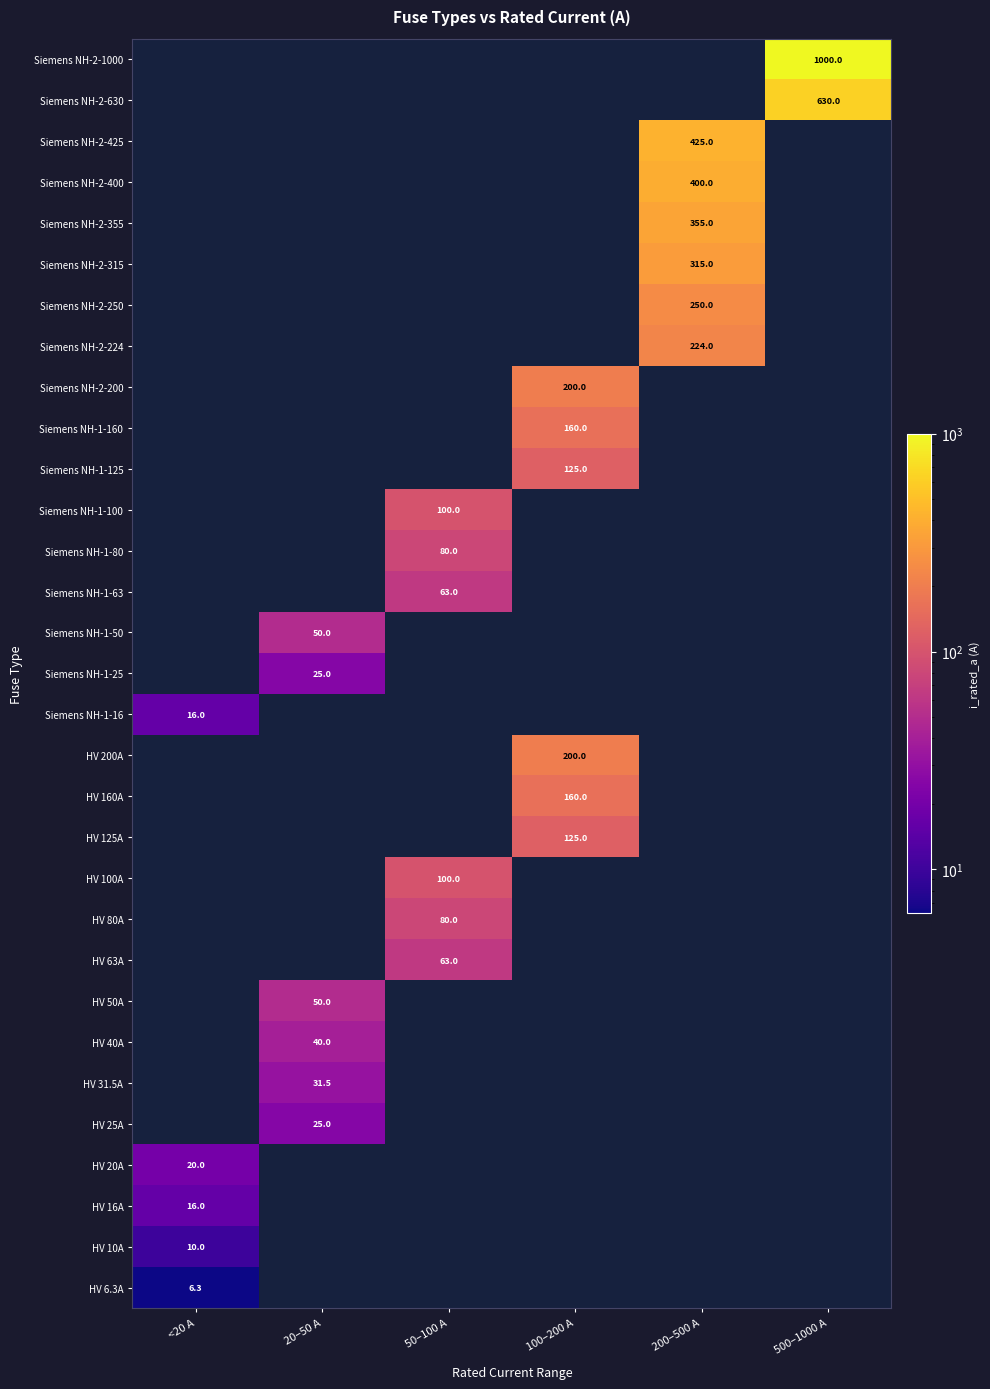

The value of Siemens NH-1-25 at 20–50 A is 25.0. True or false?

True